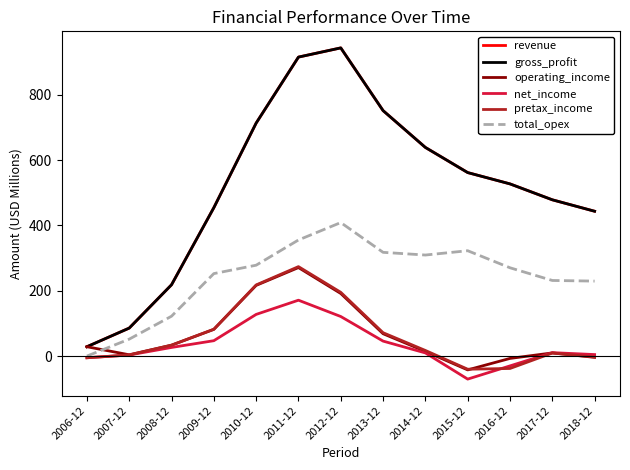

Reading left to right, transcribe all the data shown in this chart.

revenue: 28.6	85.7	218.3	454.3	713.2	915.2	943.4	751.4	638.7	561.7	527.1	478.4	443.4
gross_profit: 28.6	85.7	218.3	454.3	713.2	915.2	943.4	751.4	638.7	561.7	527.1	478.4	443.4
operating_income: 28.6	4.0	33.4	81.7	216.4	271.0	191.6	68.5	14.3	-42.3	-7.1	9.7	-3.9
net_income: -5.2	3.3	26.4	47.1	127.6	171.1	121.1	45.9	9.7	-70.5	-30.0	10.5	4.6
pretax_income: -5.2	3.5	33.5	82.2	217.8	273.8	195.2	71.5	17.2	-40.2	-37.9	9.4	-2.9
total_opex: 0.0	51.9	122.0	252.5	278.2	355.4	408.7	317.6	309.3	322.5	270.3	231.5	229.5